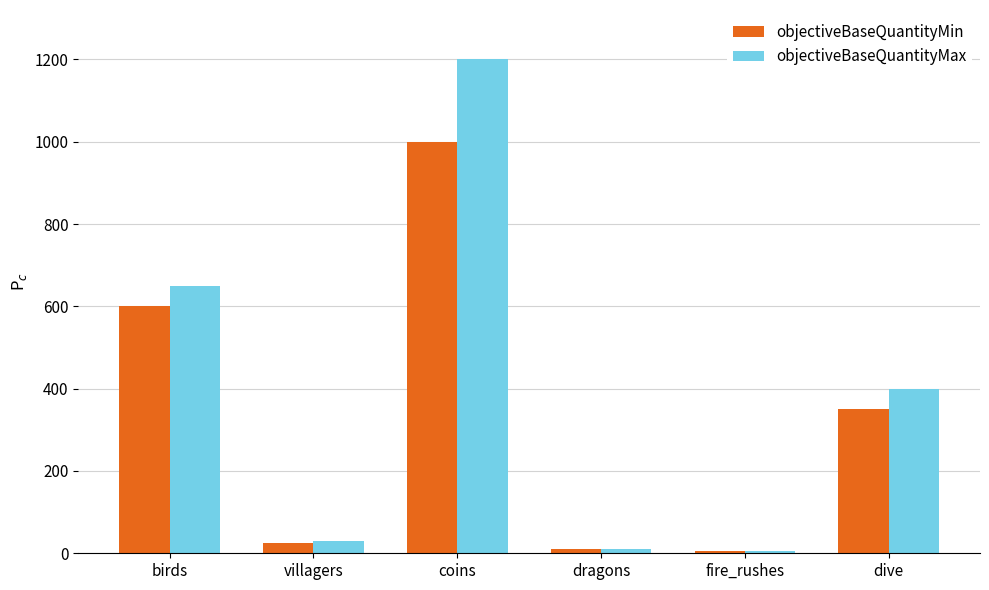

What is the minimum value shown in the chart?

5